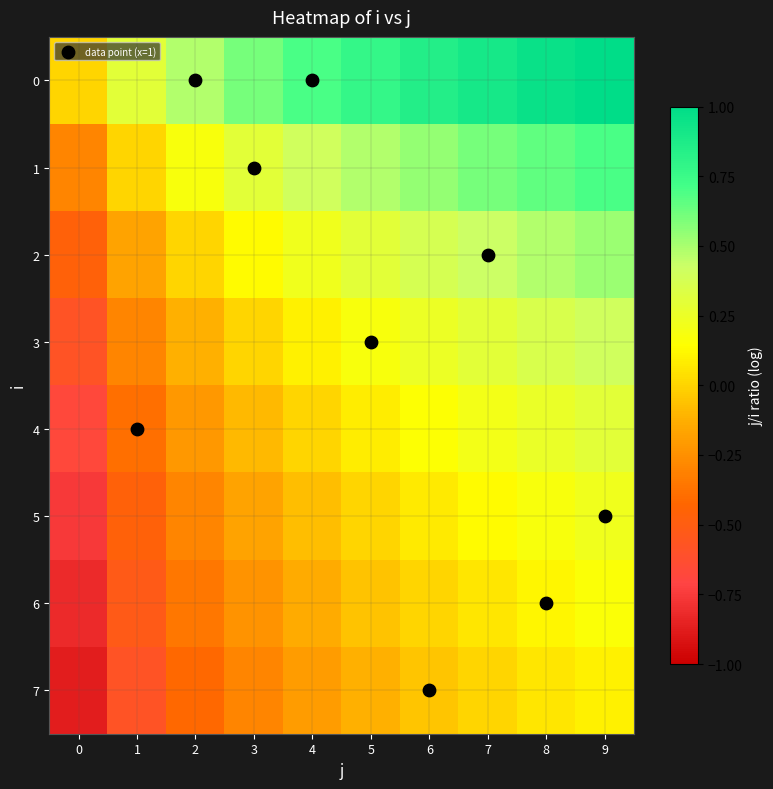

How many series are shown in this chart?

8